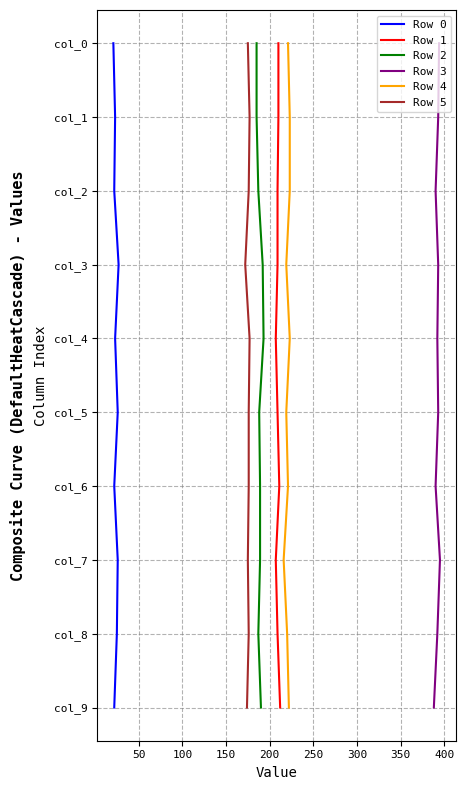

How many data points does each series have?

10